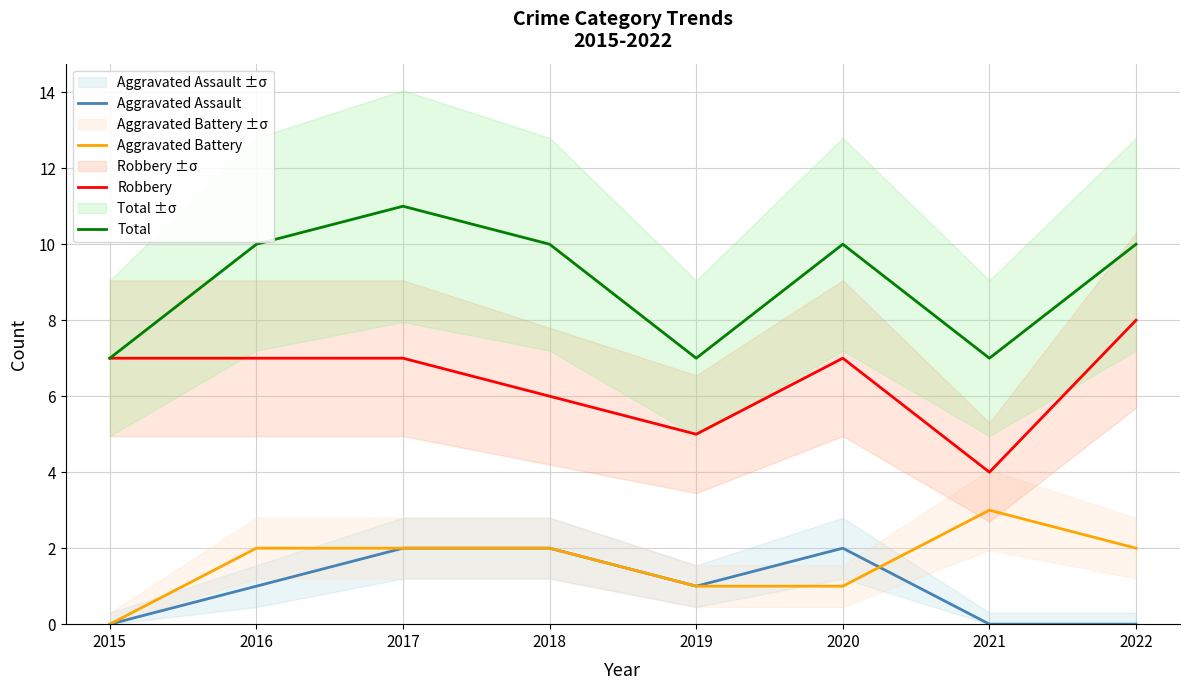

At which label does Aggravated Assault reach its minimum?

2015